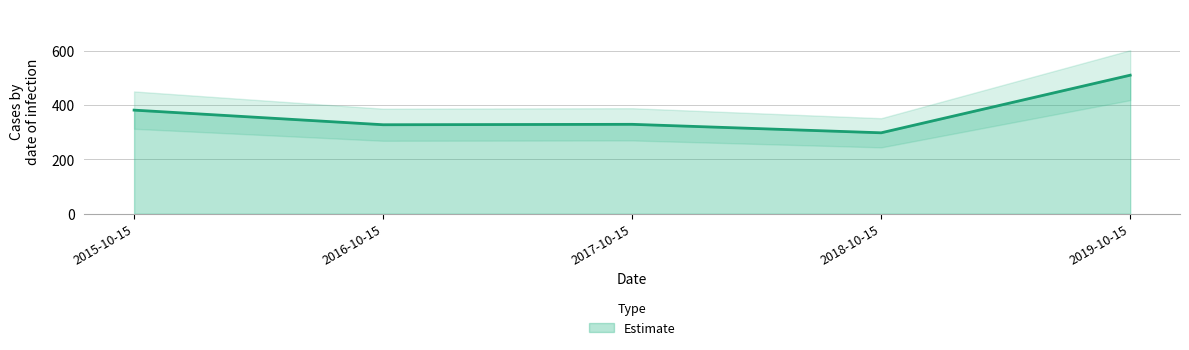

Rank the categories by value from lowest to highest.

2018-10-15, 2016-10-15, 2017-10-15, 2015-10-15, 2019-10-15